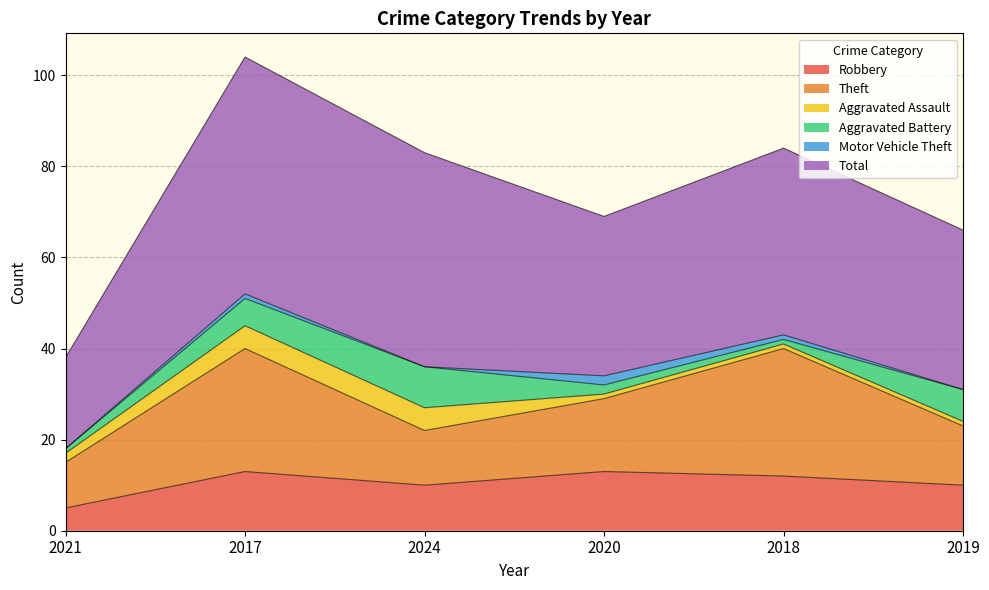

Where is the first local minimum for Aggravated Battery?

2018